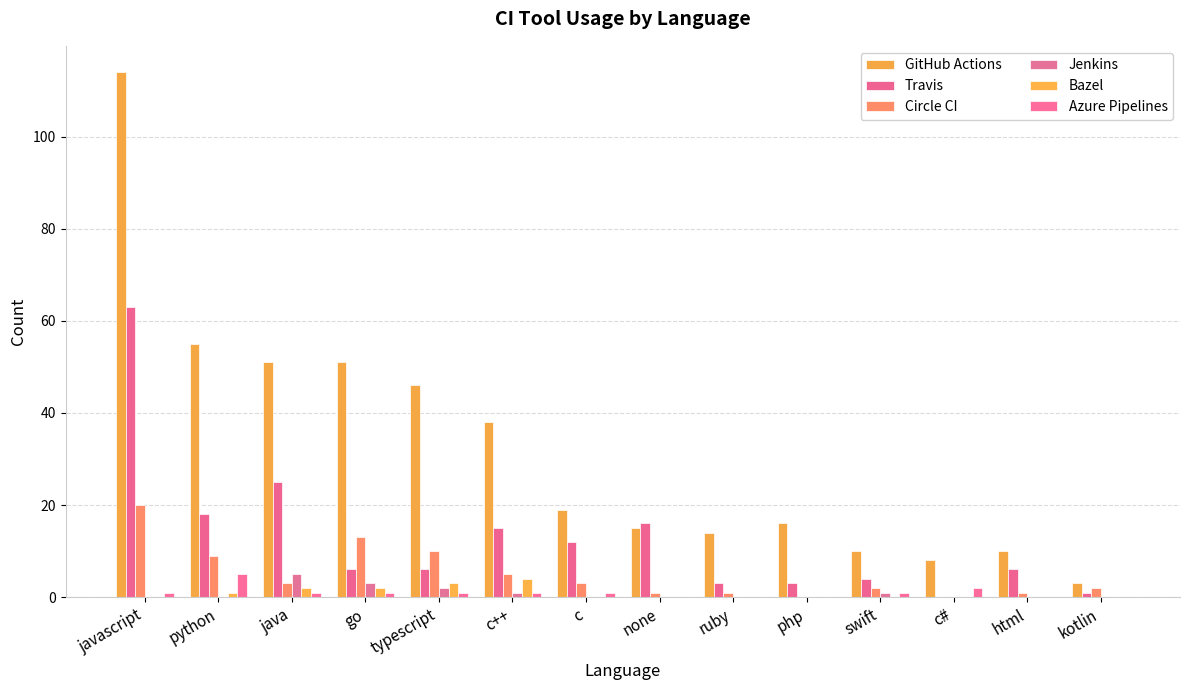

Does the chart contain stacked bars?

No